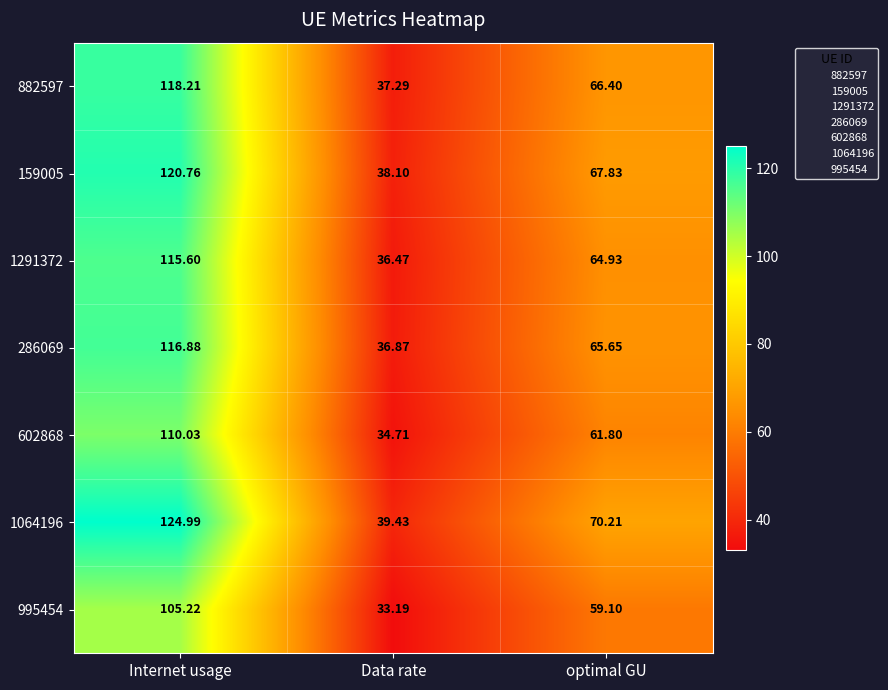

At which category is the sum across all series the highest?

Internet usage